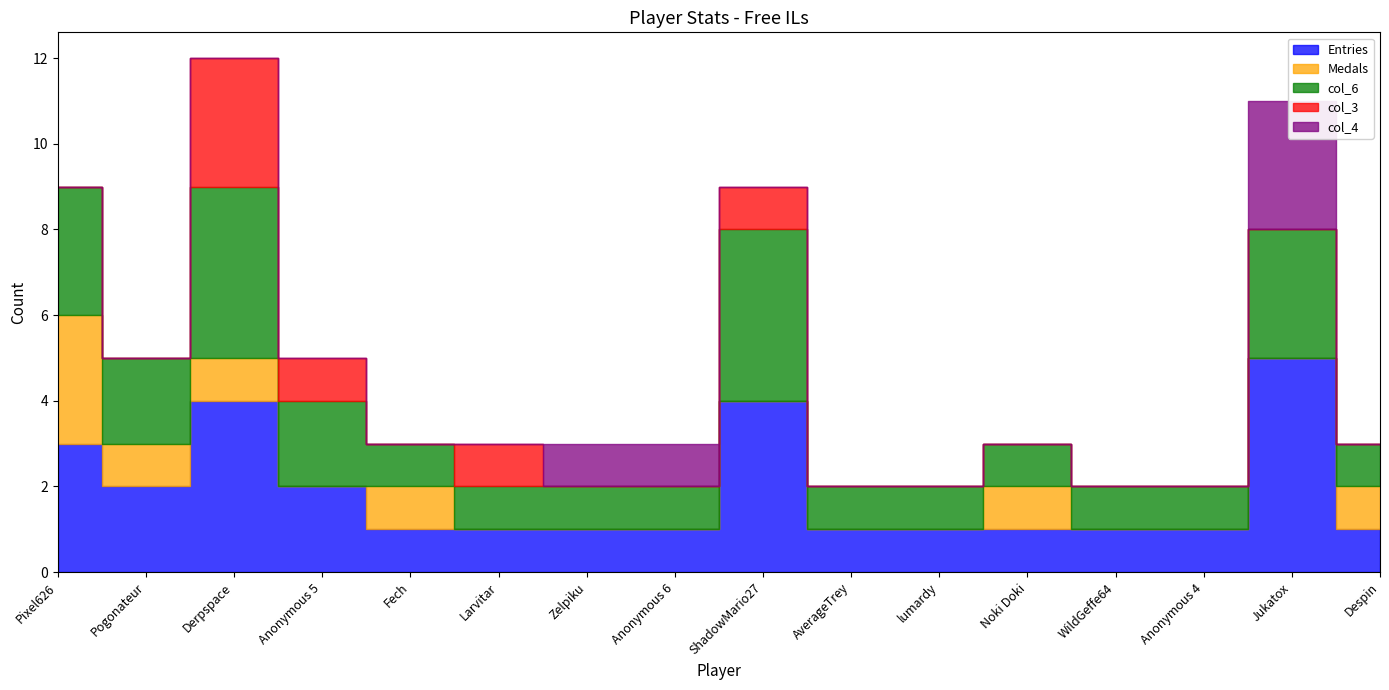

True or false: col_3 and col_6 cross at least once.

False